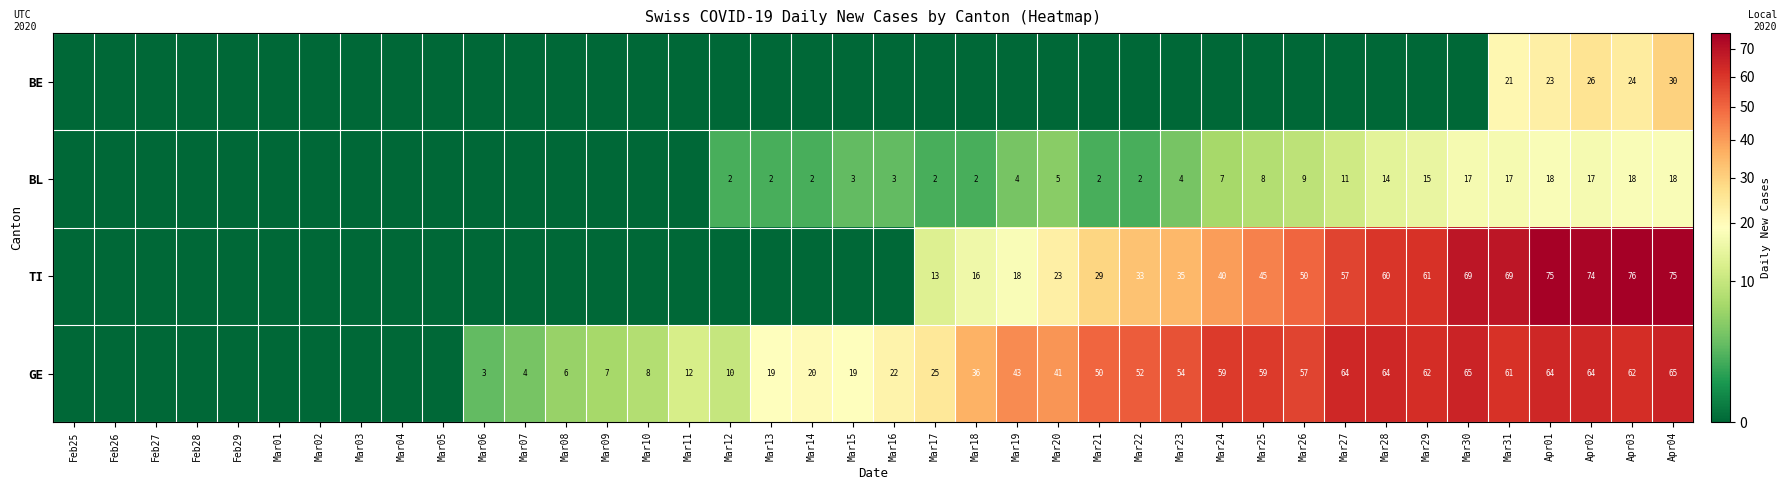

True or false: GE has a value of 61 at Mar31.

True